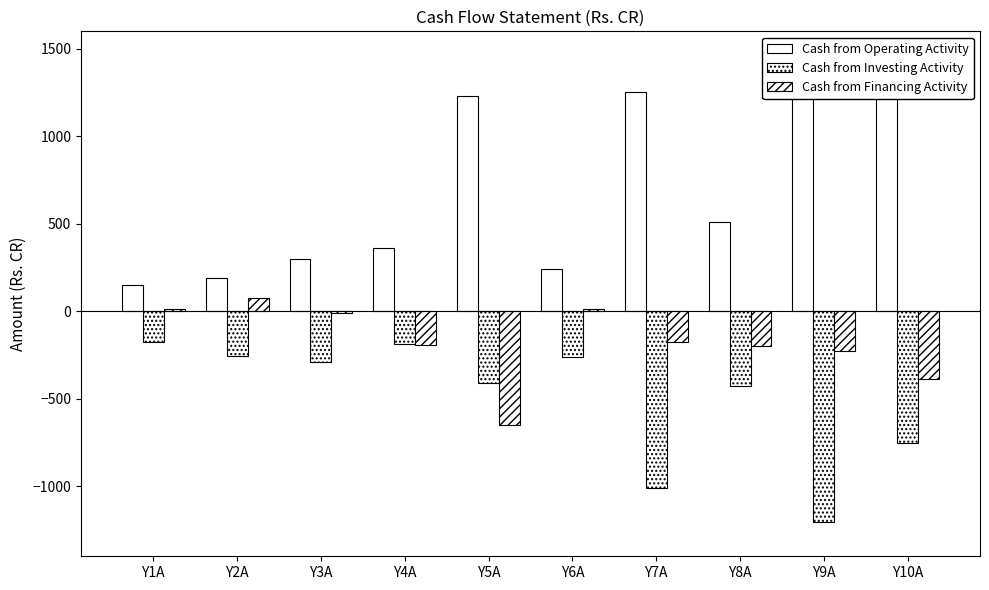

What is the difference between the second highest and minimum values in the Cash from Investing Activity series?

1014.8